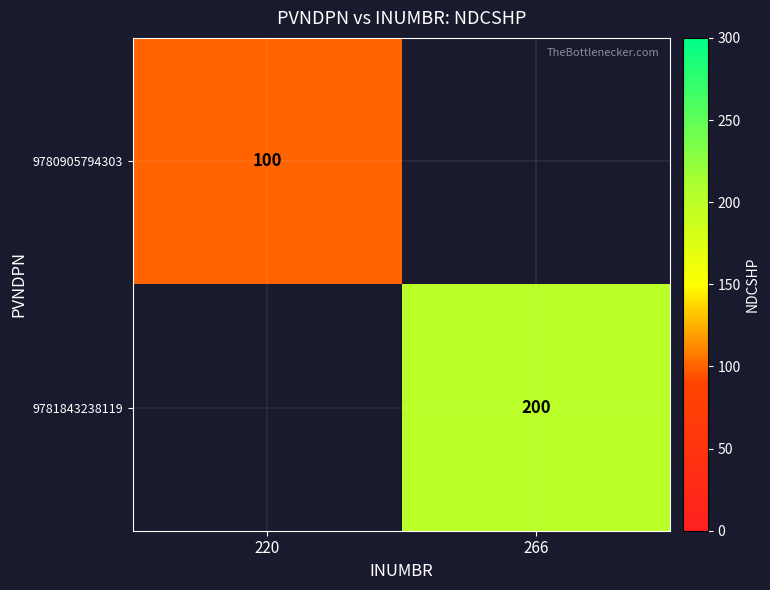

The value of 9781843238119 at 266 is 200. True or false?

True